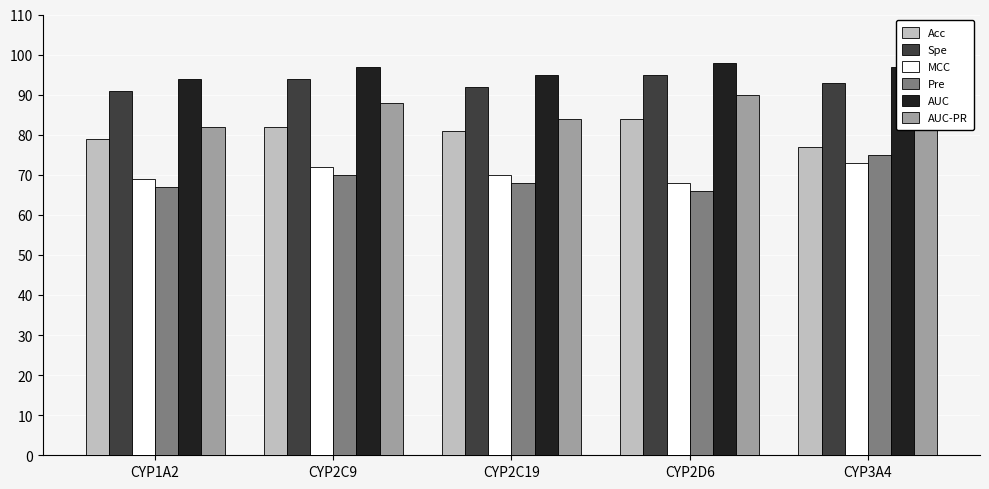

Which label corresponds to the smallest value in the chart?

CYP2D6